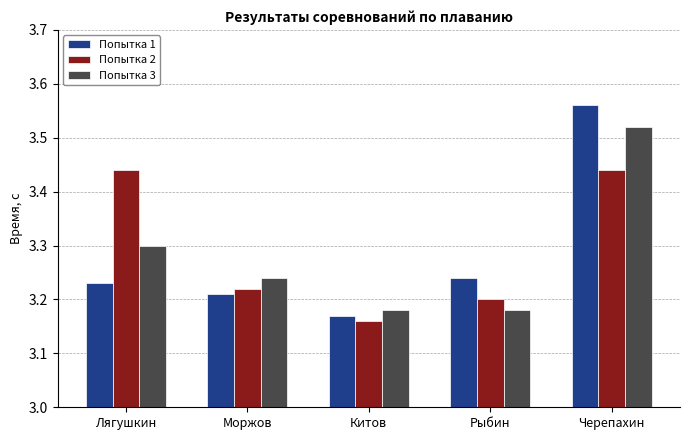

Which series has the largest range (max minus min)?

Попытка 1